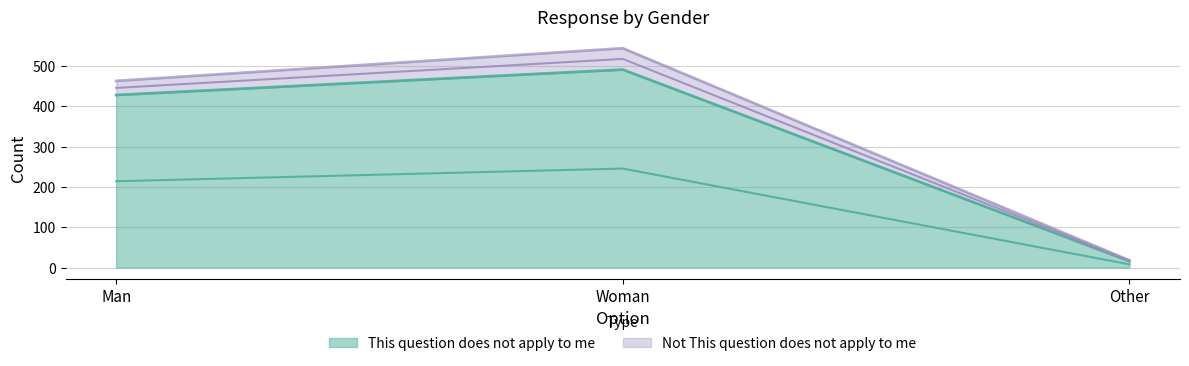

What value does the data have at Man, to the nearest 10?

430